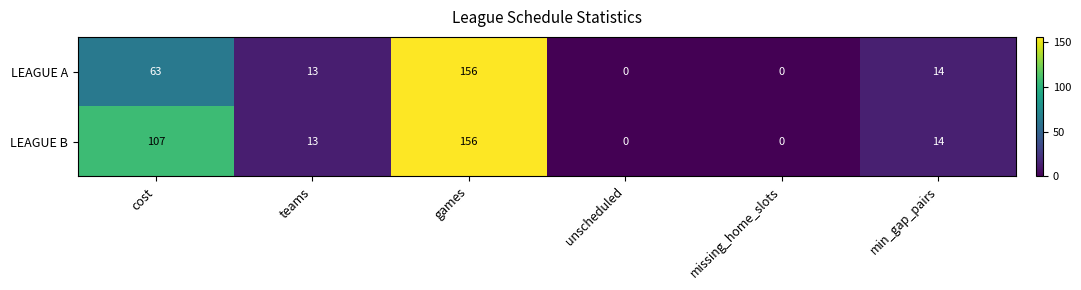

How many data points in LEAGUE A are less than 14?

3